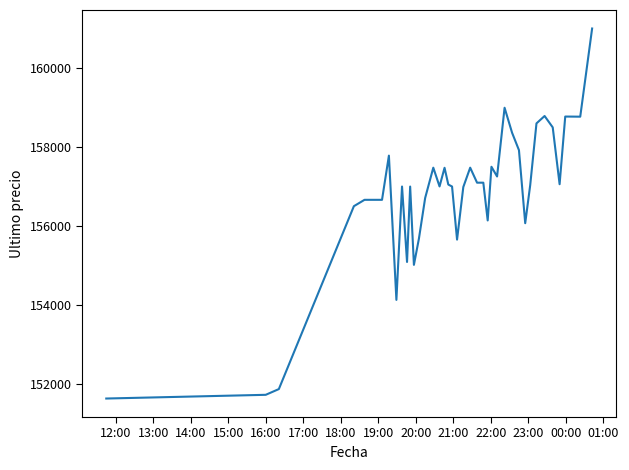

What is the minimum value shown in the chart?

151633